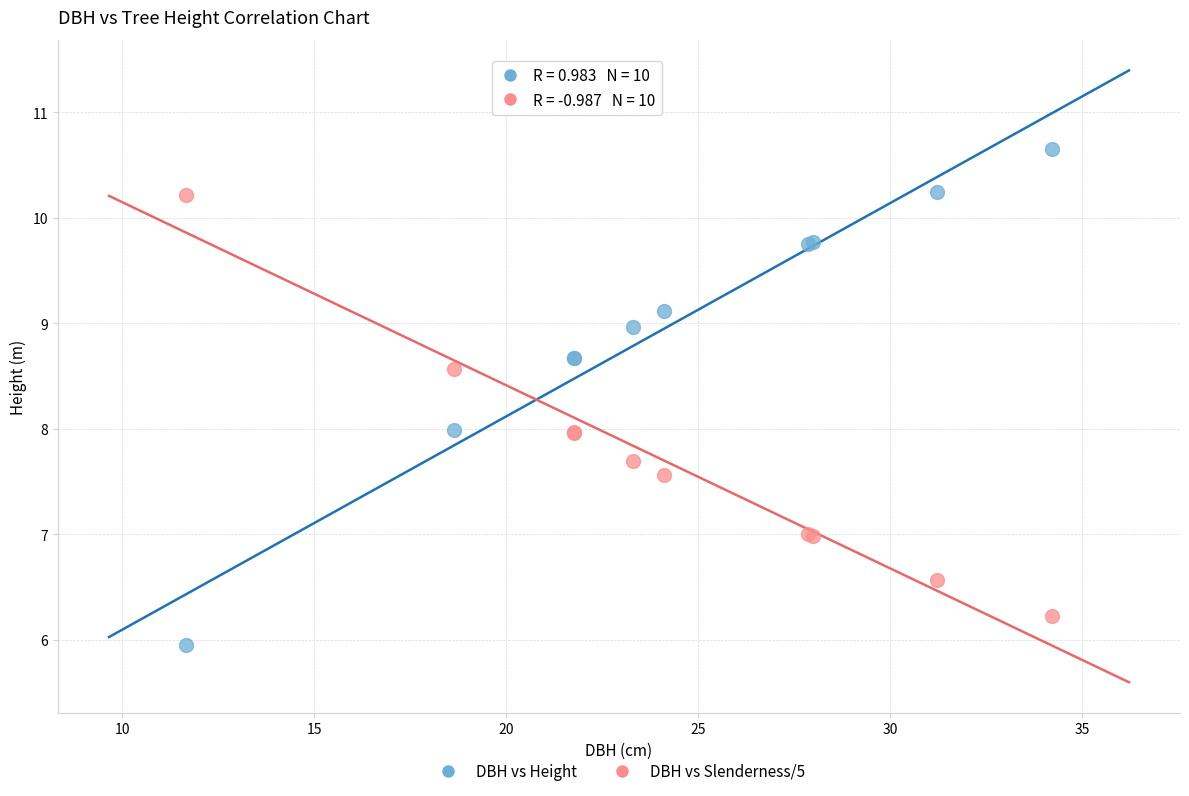

Which series contains the lowest Y value?

DBH vs Height